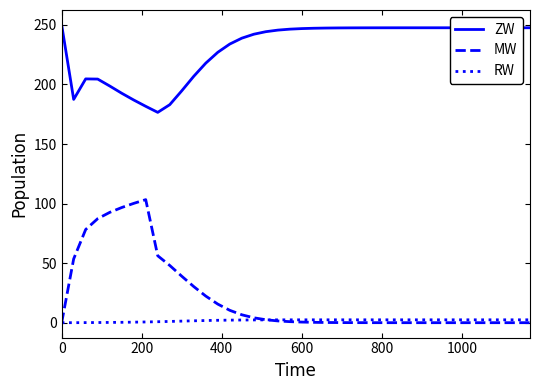

Which series has the largest range (max minus min)?

MW